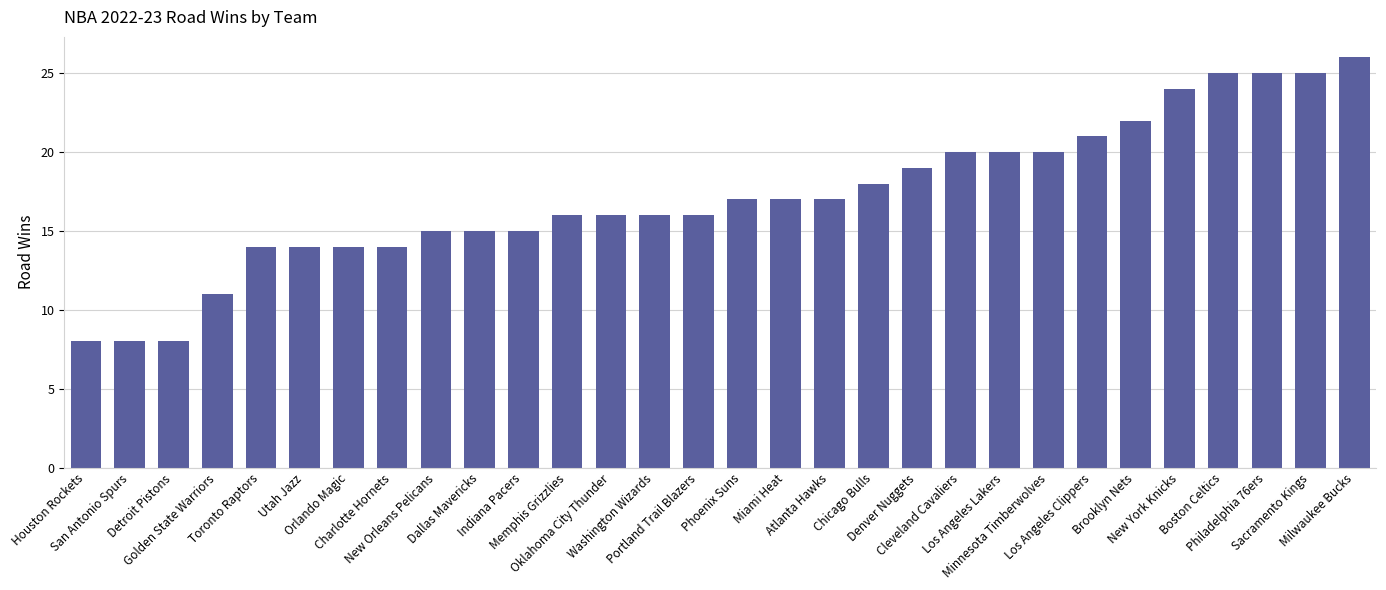

What is the value of the 9th bar from the left?

15